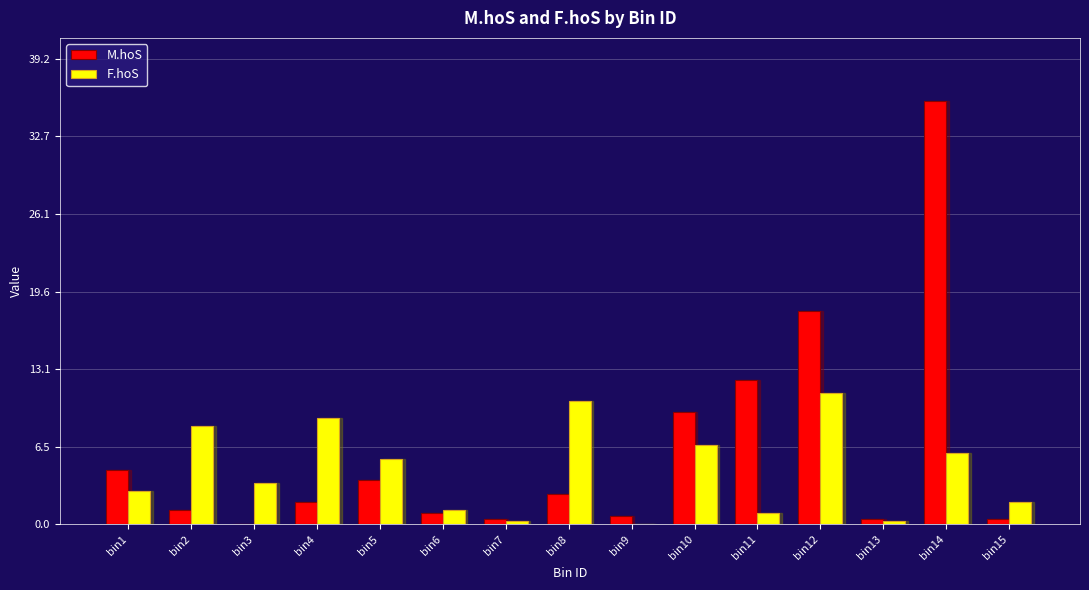

What is the sum of the M.hoS values at bin11 and bin13?

12.6